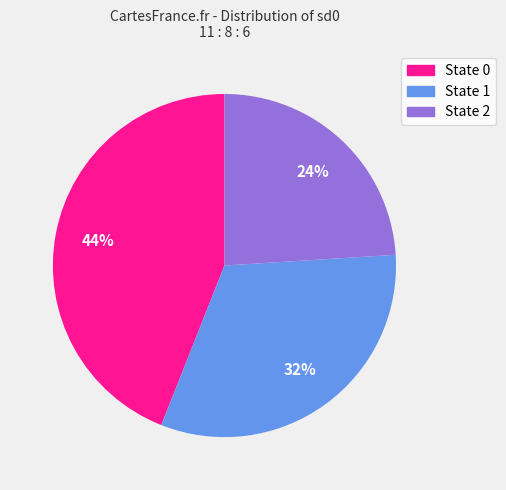

Is there any slice that represents more than half of the pie?

No